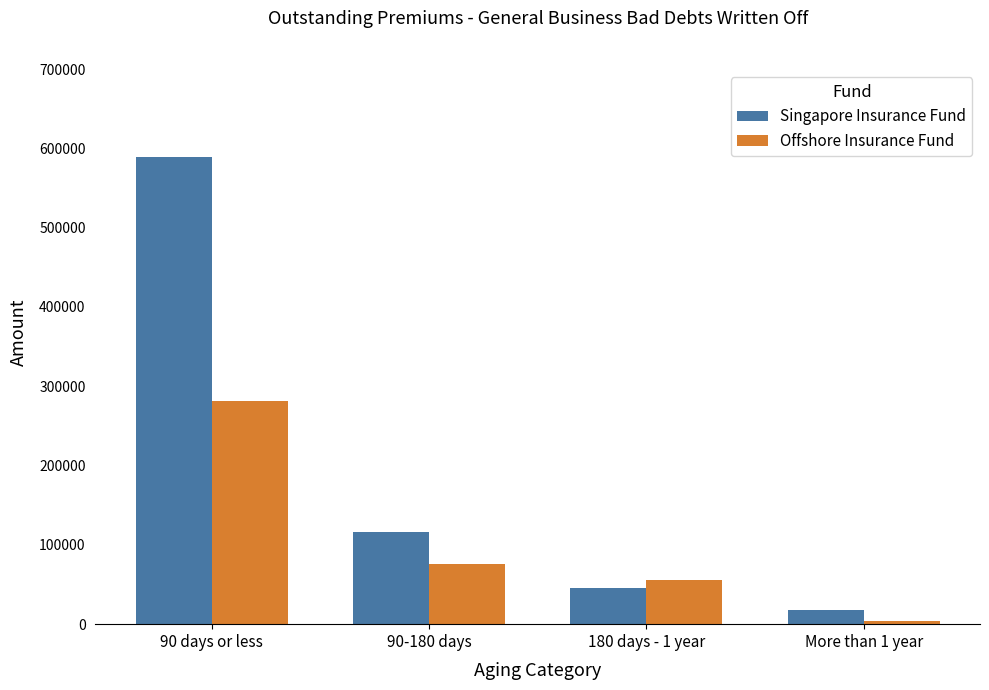

True or false: Offshore Insurance Fund has a value of 75383 at 90-180 days.

True